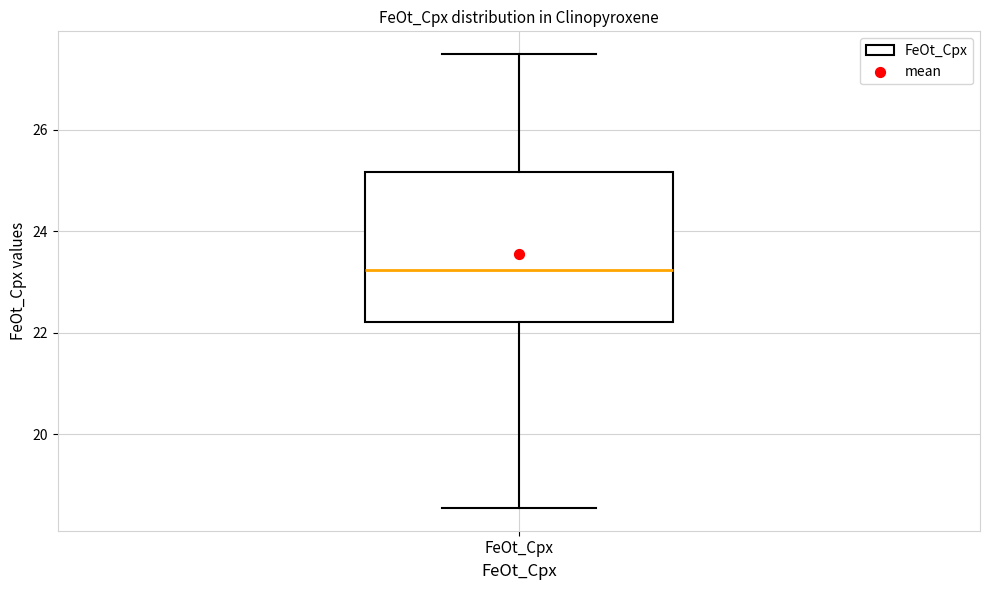

Transcribe this box plot: give where the median line is, the range the box spans, and where the two whiskers end, as read against the y-axis. The values are not printed on the chart, so give them approximately, as read against the axis.

median 23.2, box 22.2 to 25.2, whiskers 18.6 to 27.4